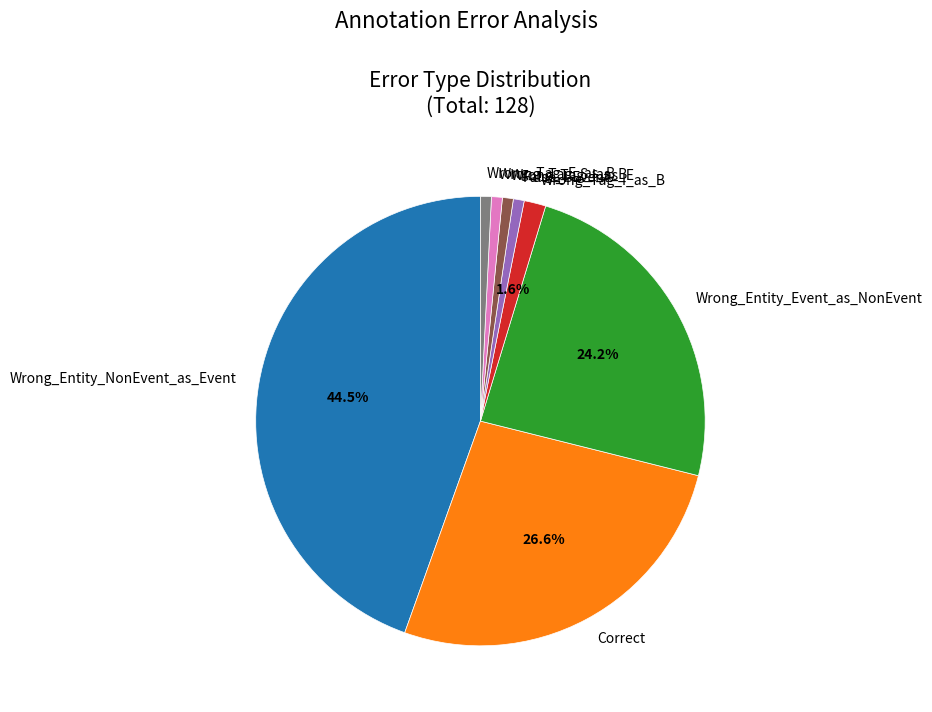

What portion of the pie excludes Wrong_Entity_NonEvent_as_Event?

55.5%